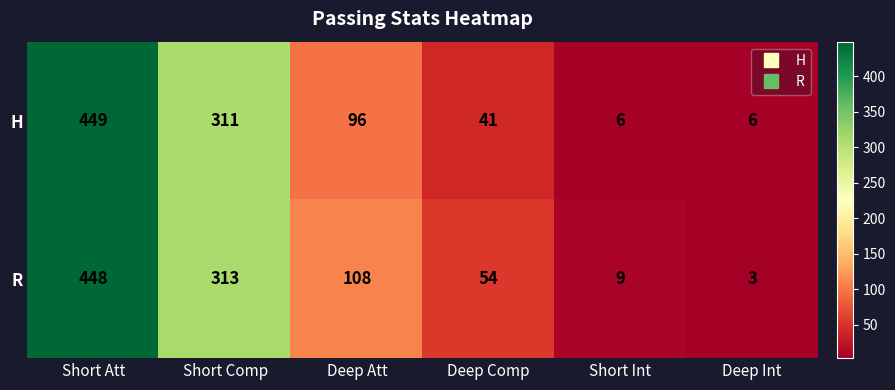

Between Deep Comp and Deep Int, which series saw the biggest shift?

R